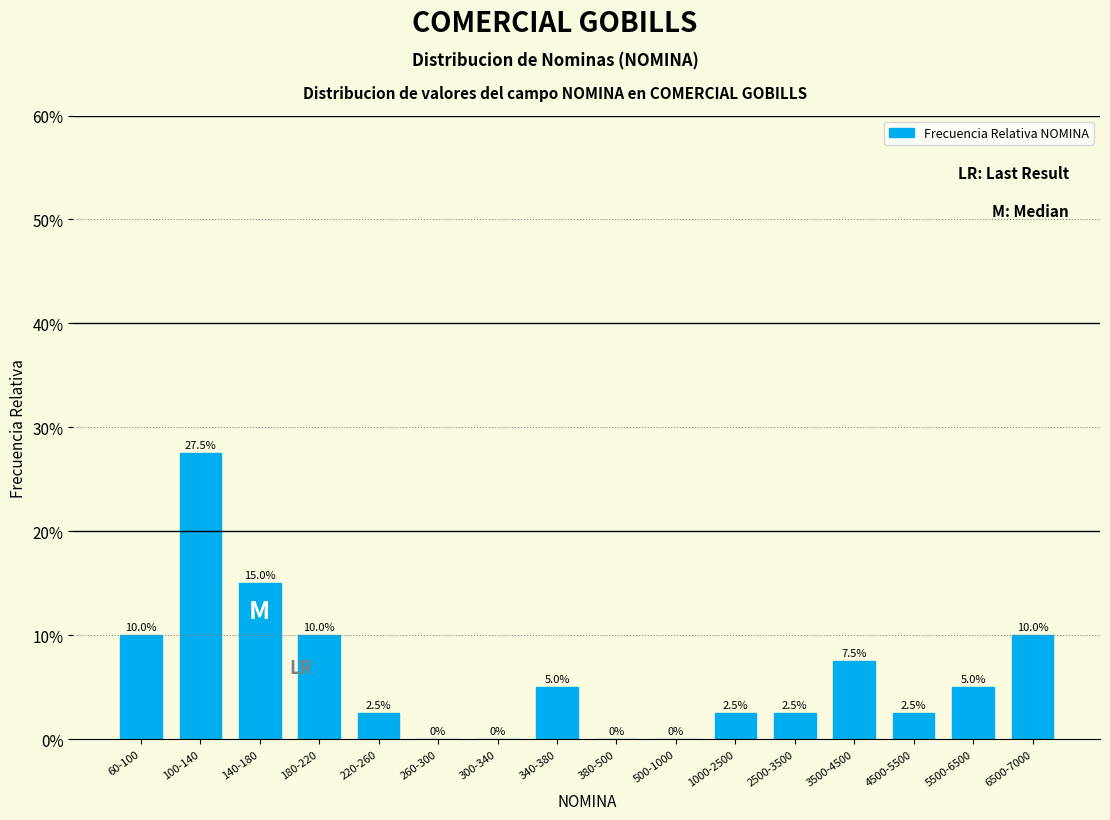

Reading left to right, transcribe all the data shown in this chart.

60-100=10.0	100-140=27.5	140-180=15.0	180-220=10.0	220-260=2.5	260-300=0.0	300-340=0.0	340-380=5.0	380-500=0.0	500-1000=0.0	1000-2500=2.5	2500-3500=2.5	3500-4500=7.5	4500-5500=2.5	5500-6500=5.0	6500-7000=10.0